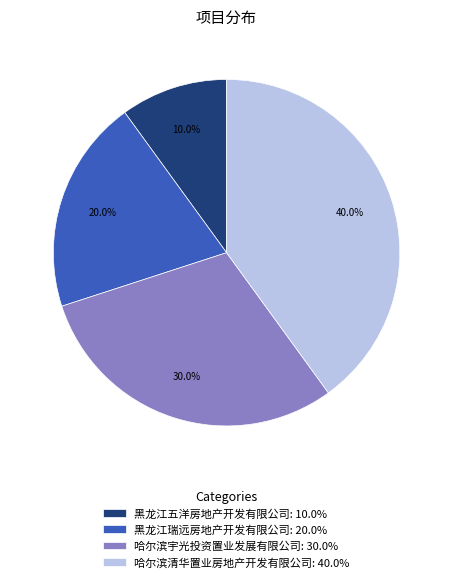

What percentage is the 黑龙江五洋房地产开发有限公司 slice, to the nearest percent?

10%